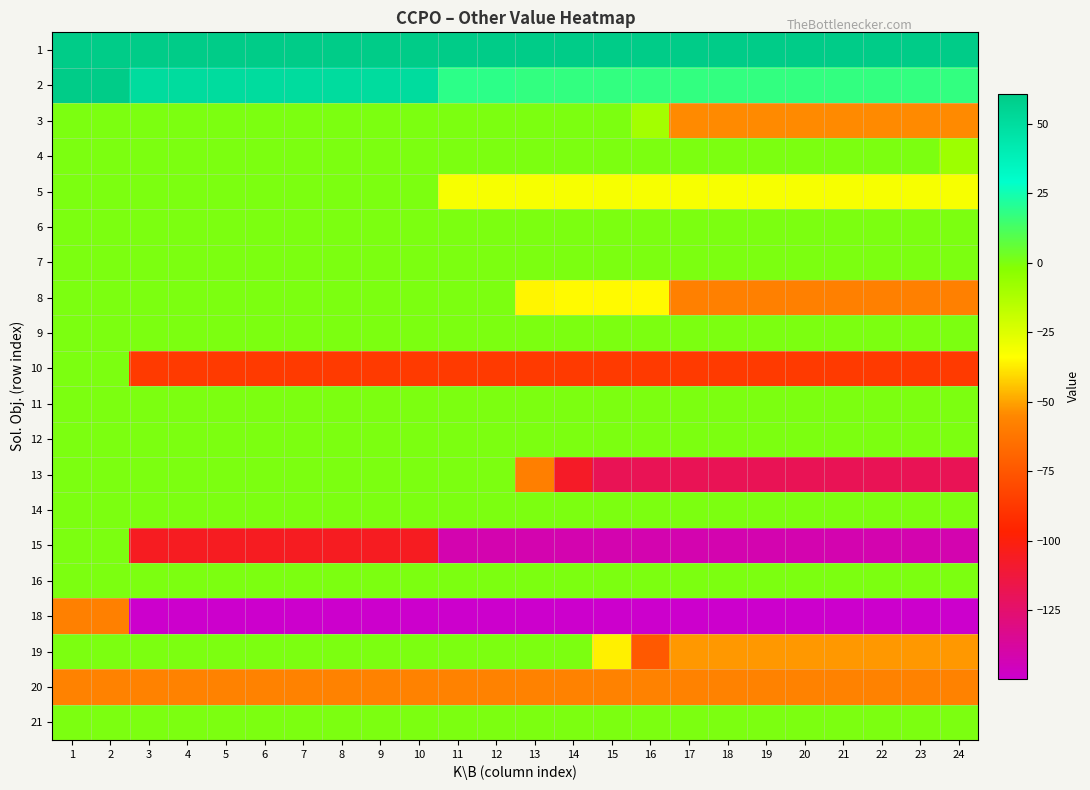

How many series are shown in this chart?

20